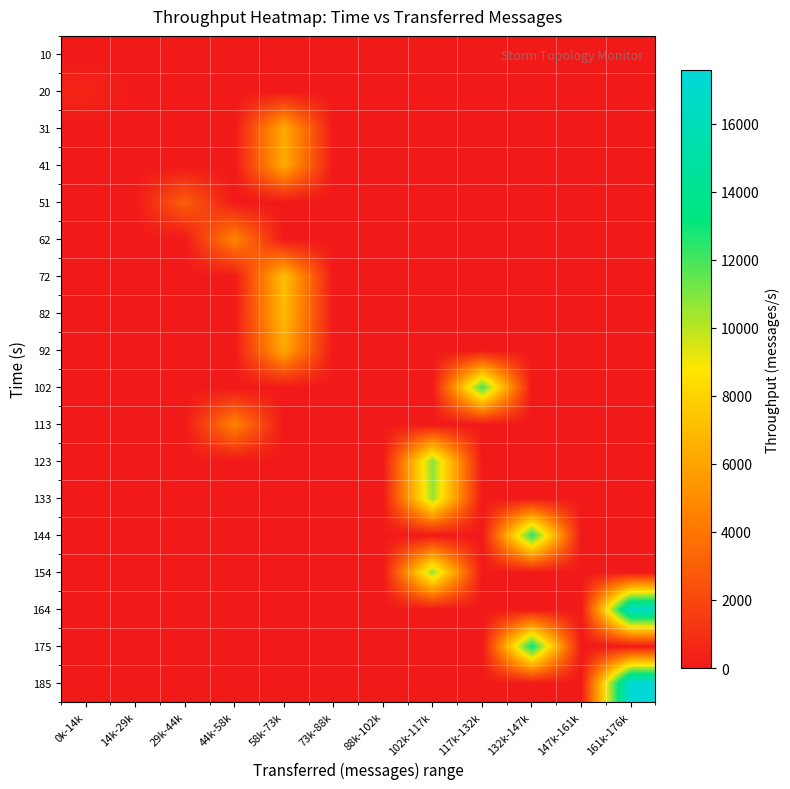

Rank the series by their maximum value, from highest to lowest.

185, 164, 175, 144, 102, 123, 154, 133, 72, 82, 31, 41, 92, 62, 113, 51, 20, 10